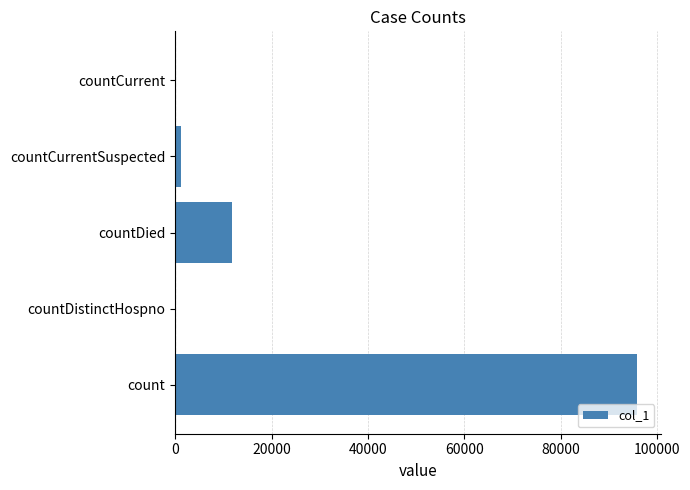

What value does the data have at countDied?

11900